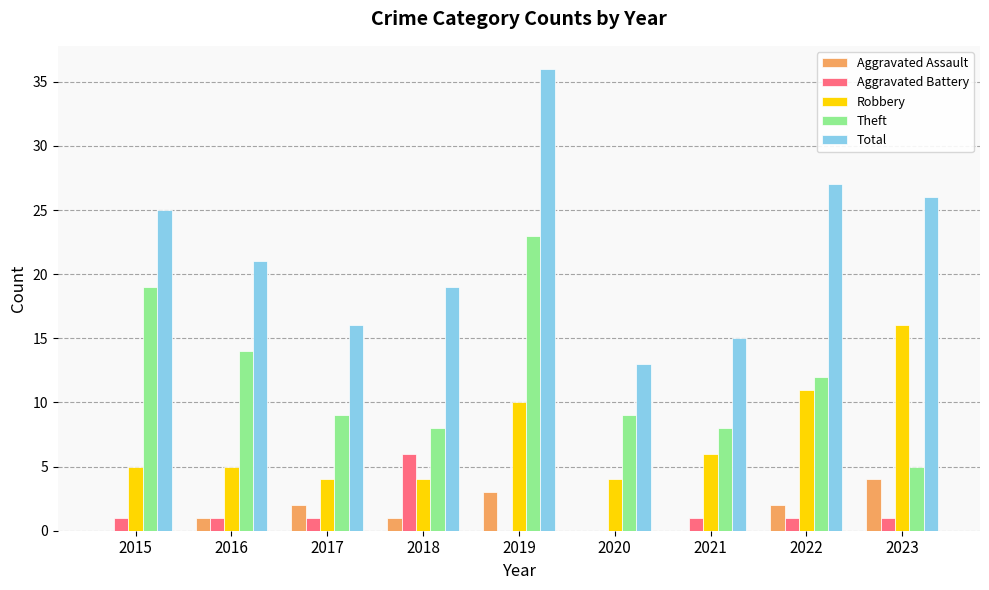

At which category is the sum across all series the highest?

2019